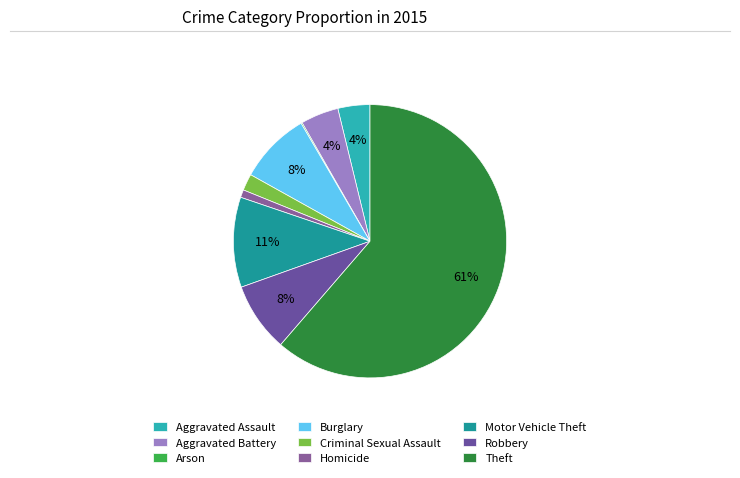

Rank the categories by value from highest to lowest.

Theft, Motor Vehicle Theft, Burglary, Robbery, Aggravated Battery, Aggravated Assault, Criminal Sexual Assault, Homicide, Arson